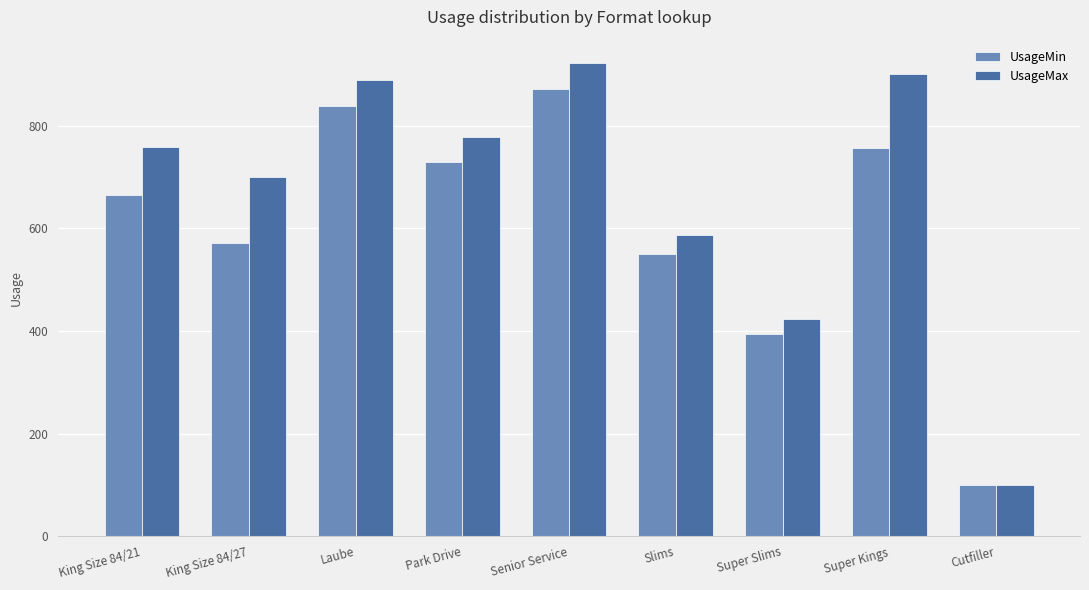

What is the maximum value shown in the chart?

922